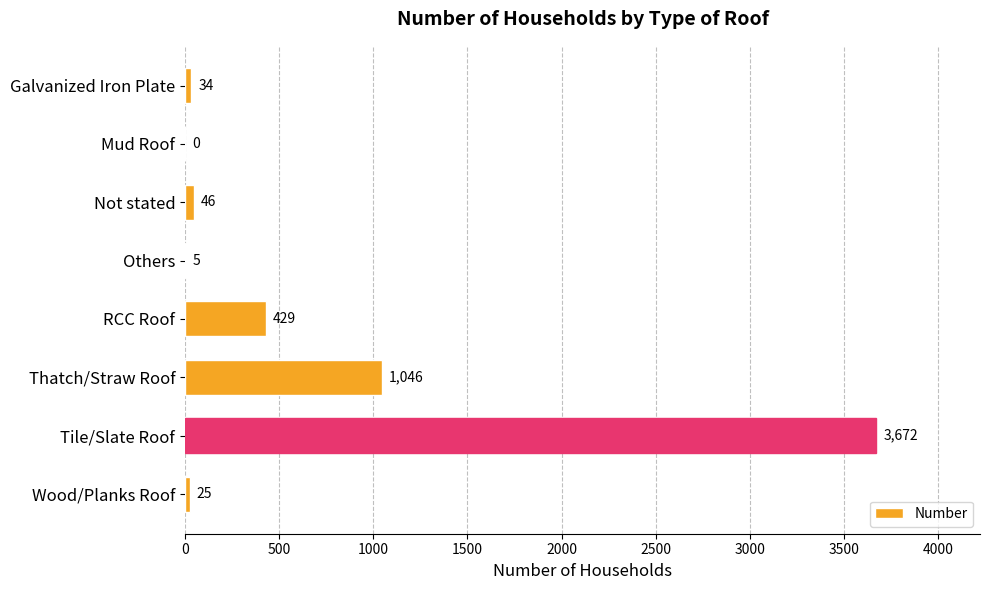

Which label corresponds to the largest value in the chart?

Tile/Slate Roof